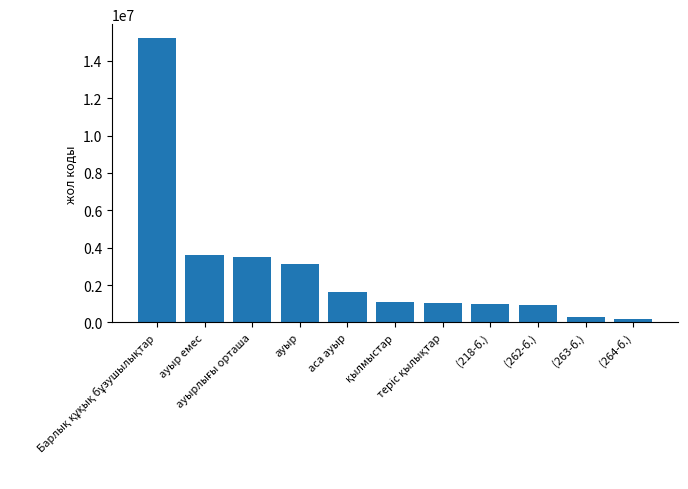

What is the difference between the maximum and second lowest values?

14900000